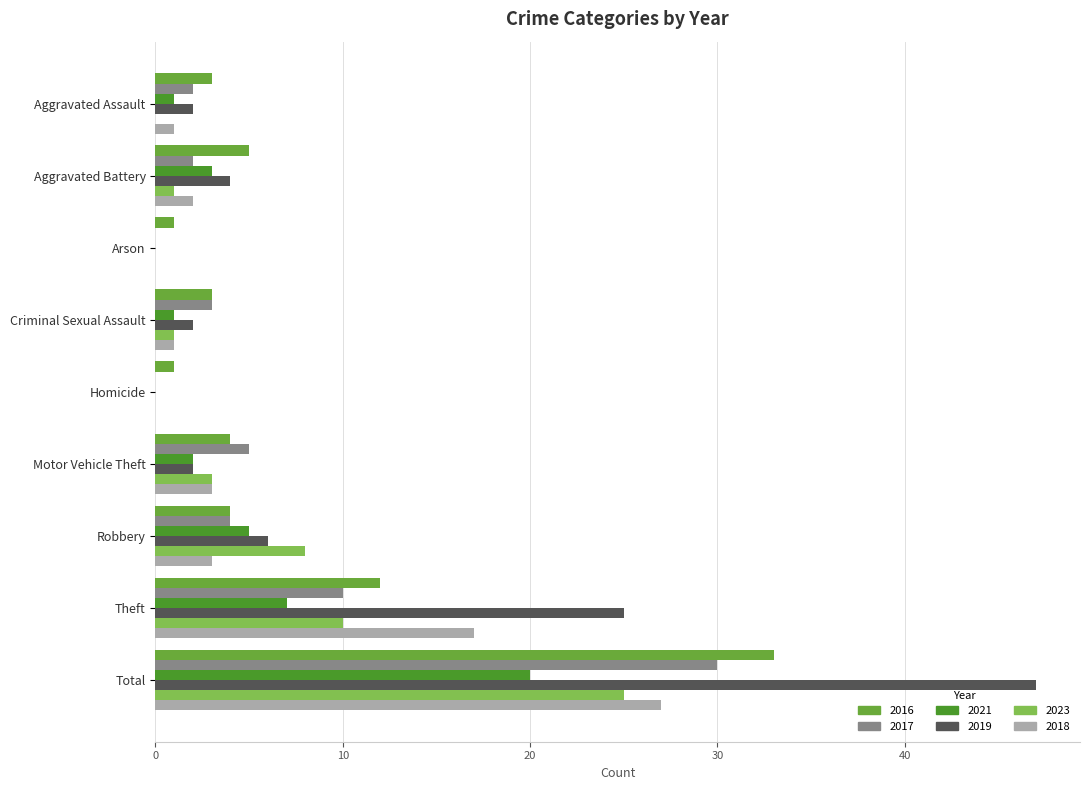

What is the average value of the 2023 series?

5